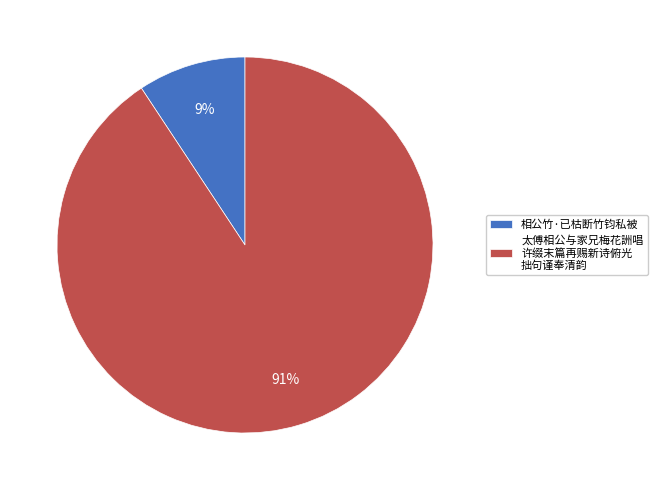

True or false: 太傅相公与家兄梅花詶唱 许缀末篇再赐新诗俯光 拙句谨奉清韵 accounts for 91% of the total.

True